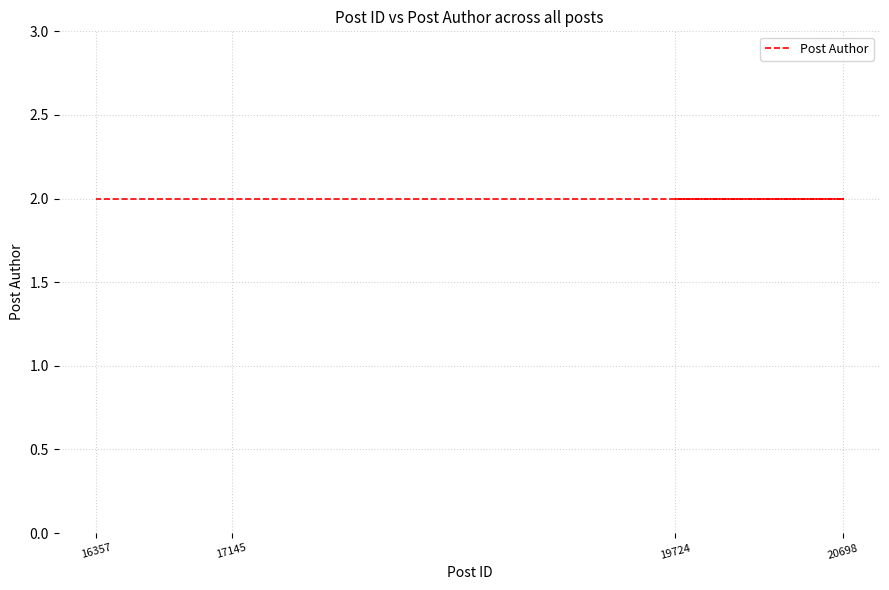

True or false: post_id and post_author cross at least once.

False